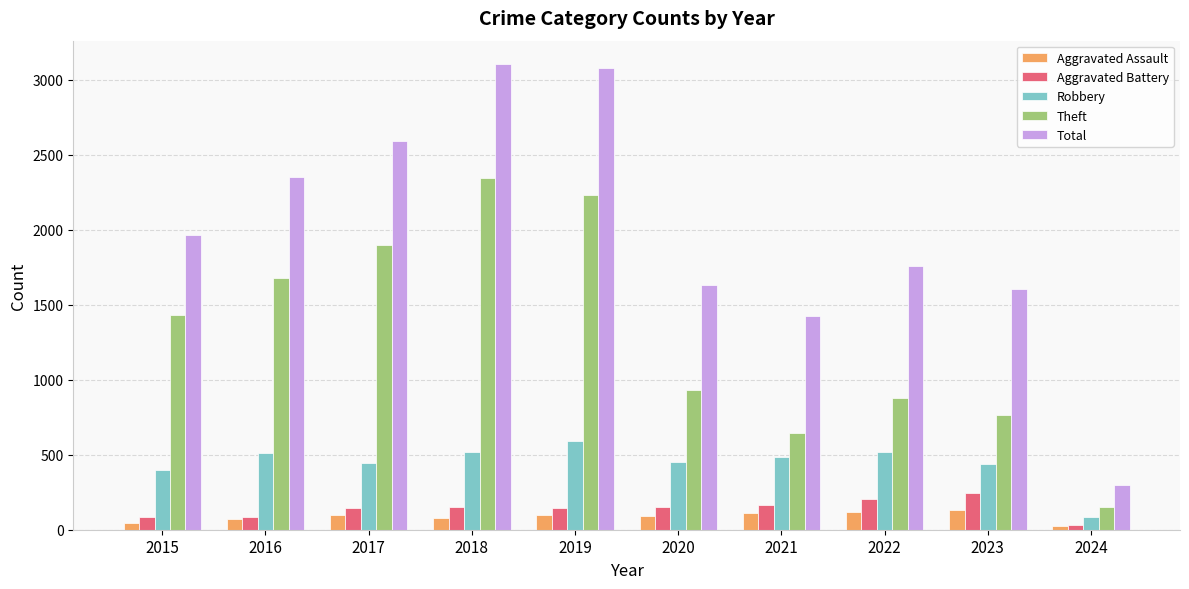

What is the total value across all series at 2020?

3258